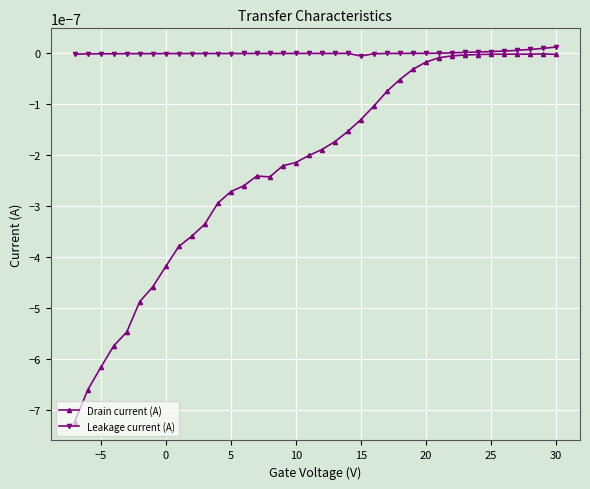

Which series has the widest spread of values?

Drain current (A)